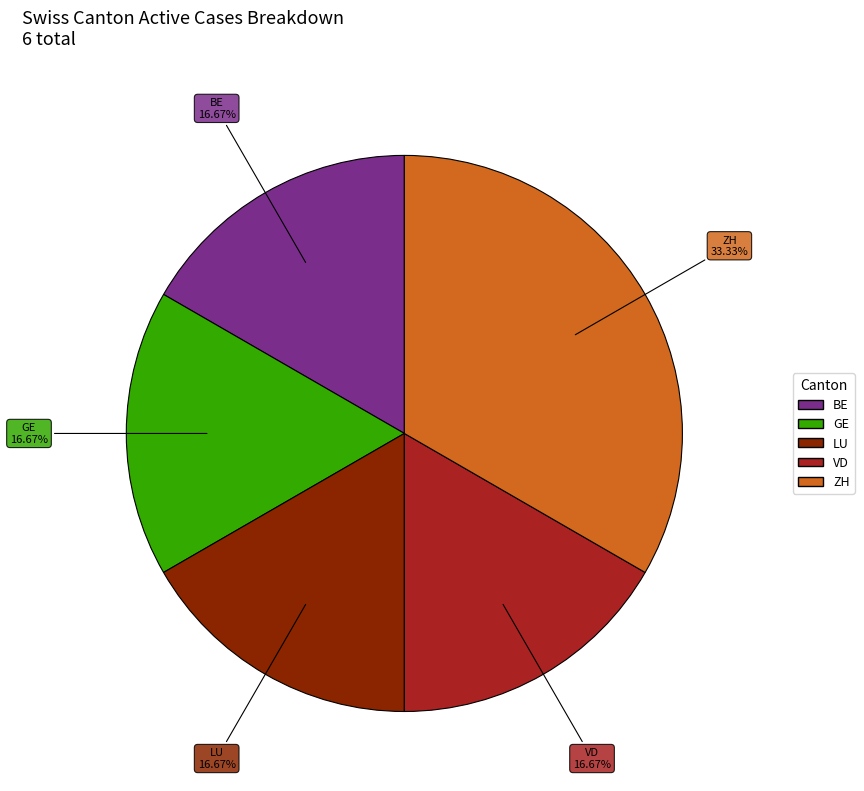

Which category has the biggest portion of the pie?

ZH